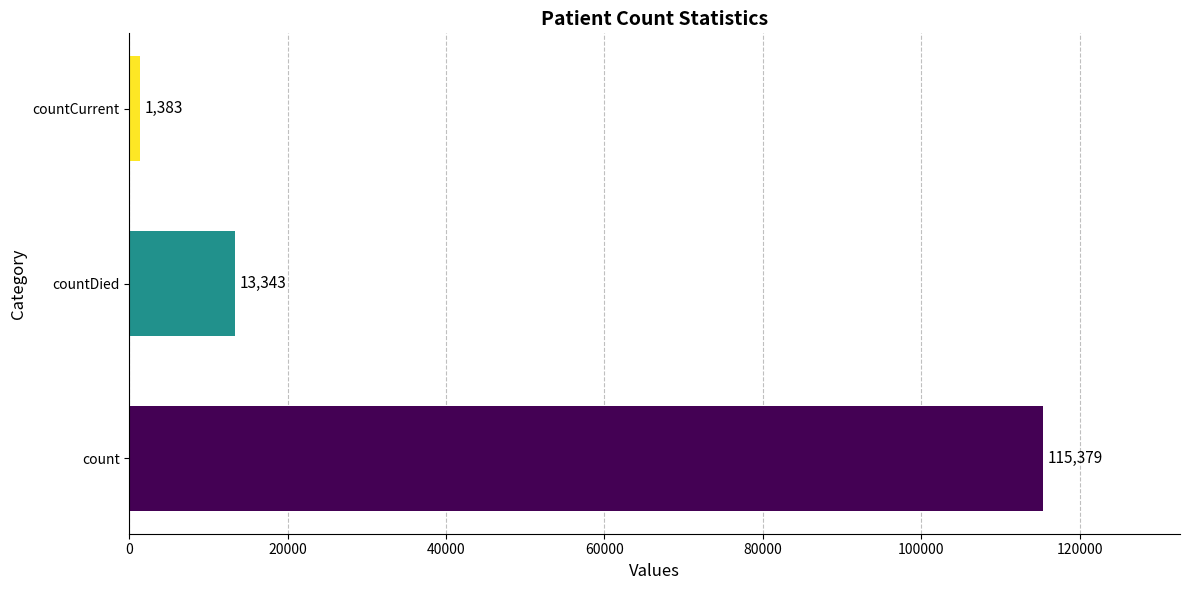

Between countCurrent and countDied, which is larger?

countDied